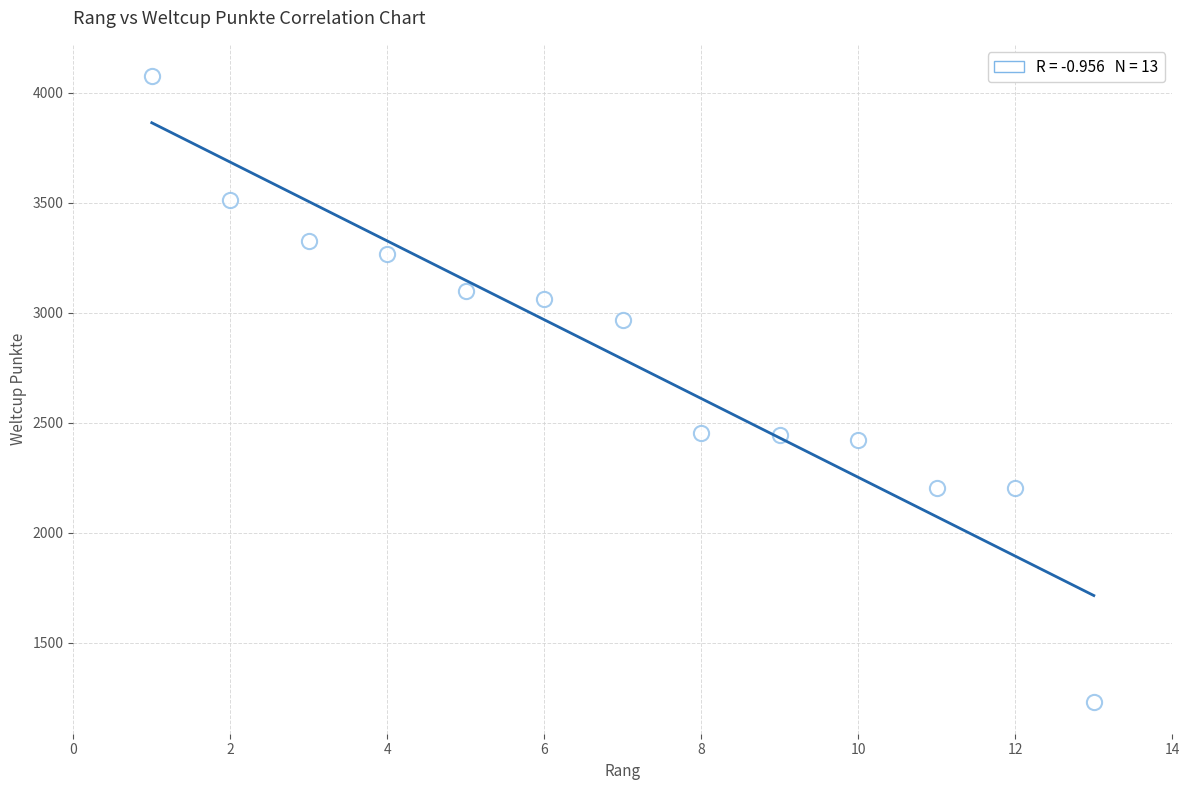

What is the range of X values (max minus min)?

12